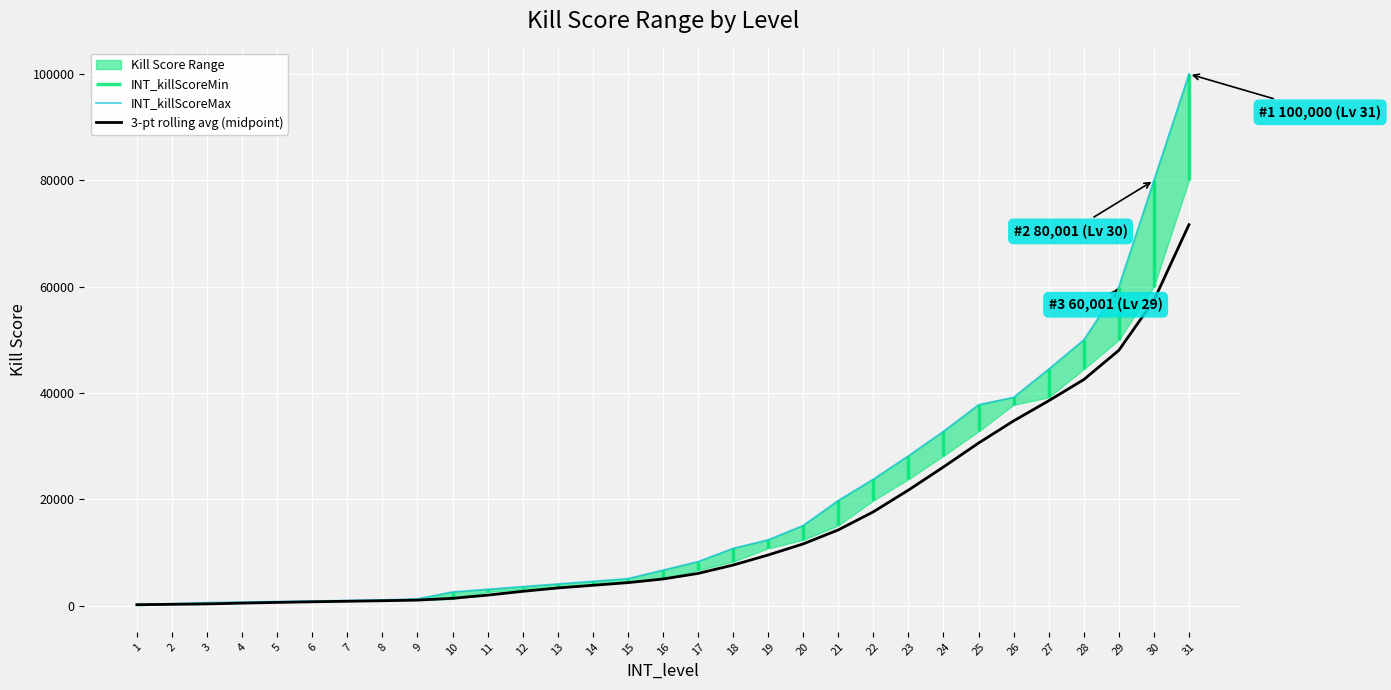

Which series has the largest total across all categories?

INT_killScoreMax